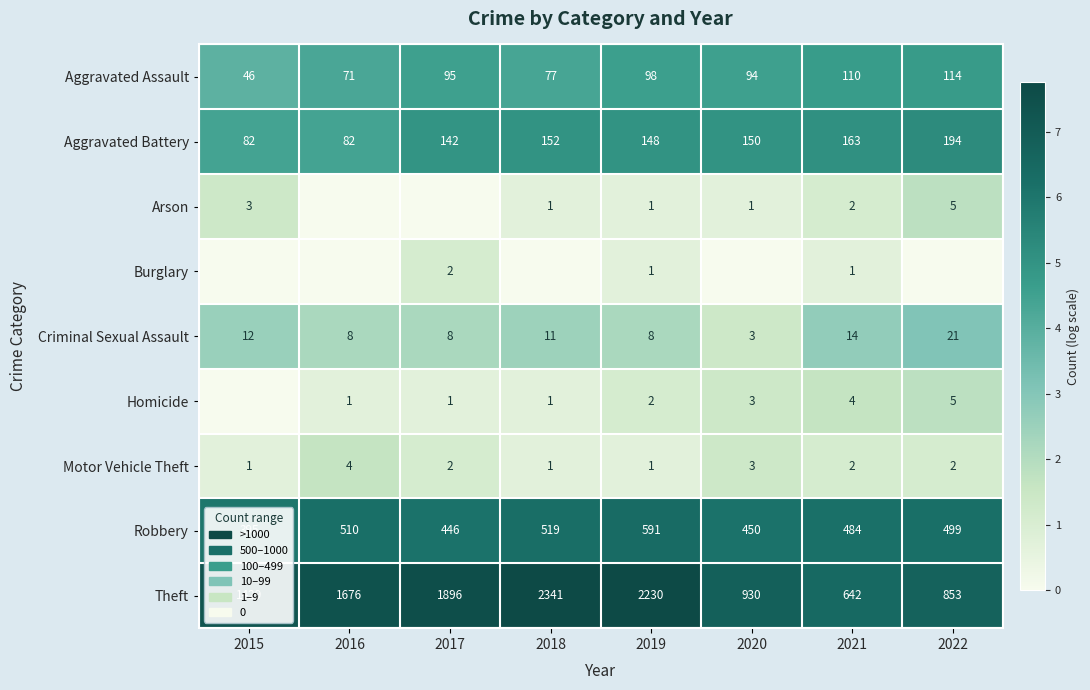

What is the sum of the Theft values at 2017 and 2018?

4237